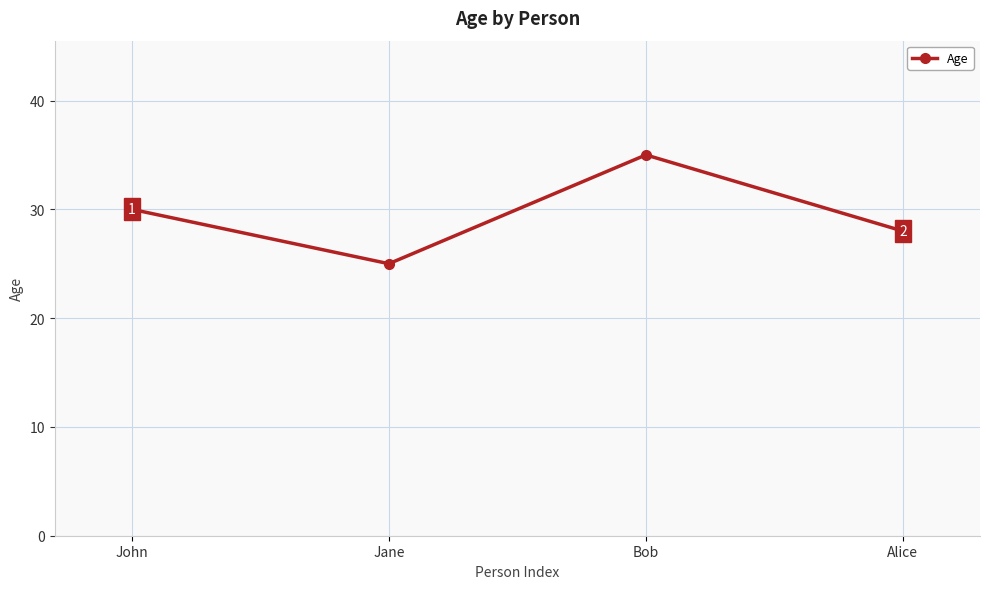

List the labels in order of value, smallest first.

Jane, Alice, John, Bob